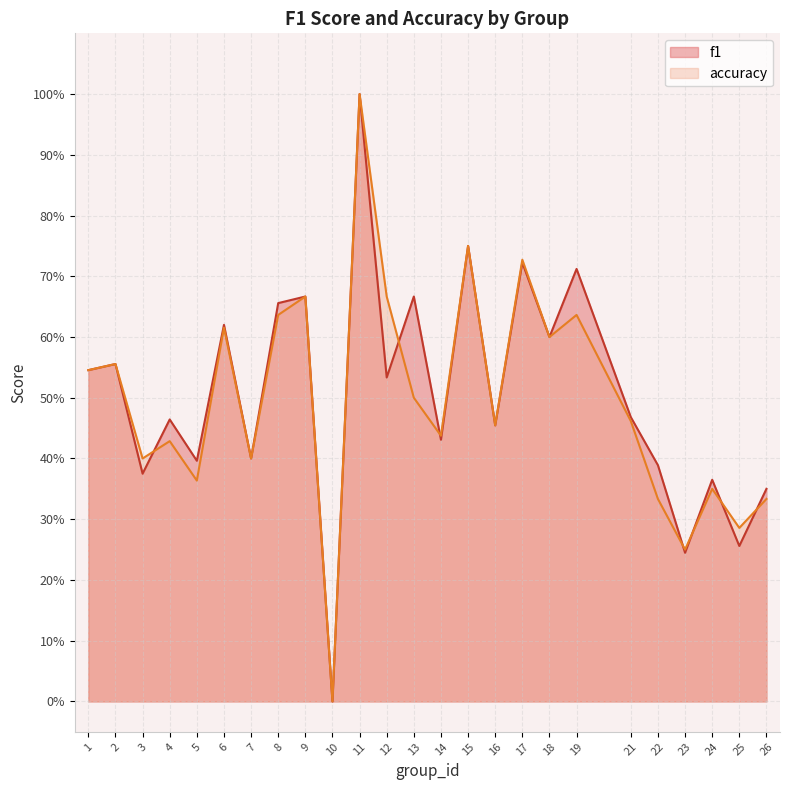

List the series in order of their overall mean, highest first.

f1, accuracy